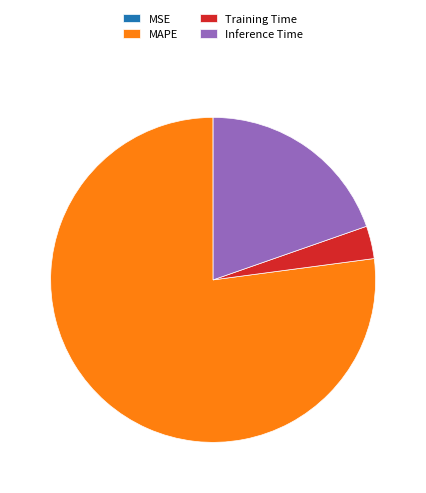

Is there a majority slice in this chart?

Yes